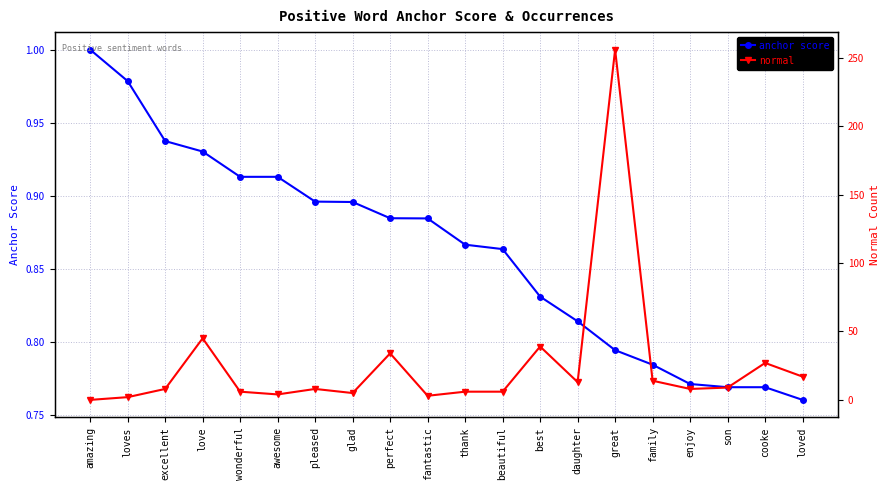

Where is the first local minimum for normal?

awesome